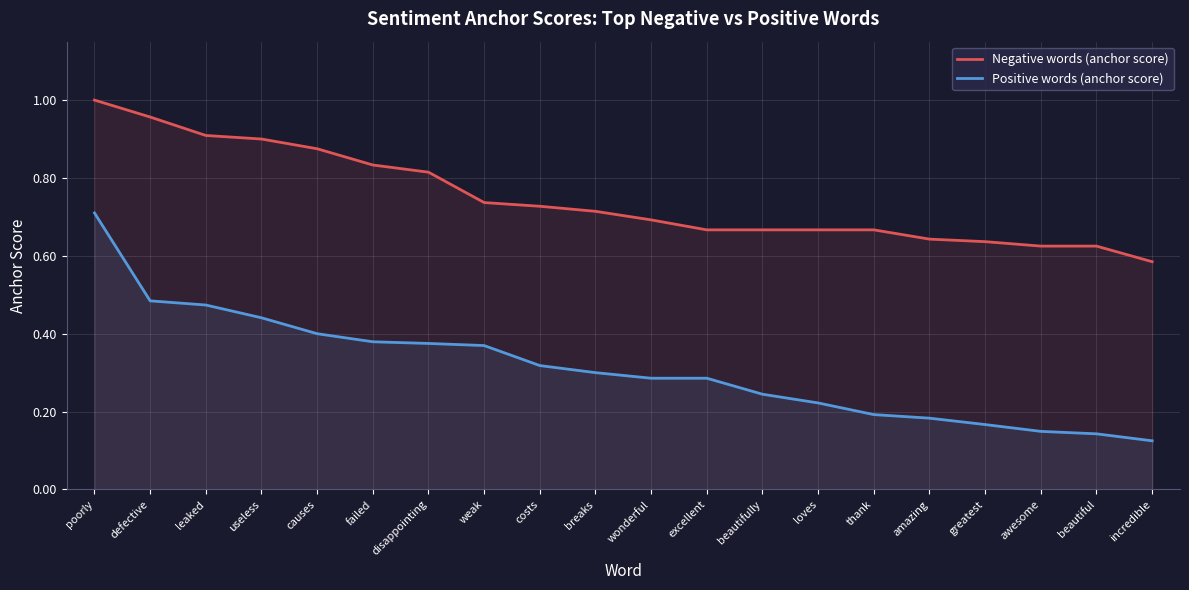

At which label does Negative words (anchor score) reach its minimum?

incredible